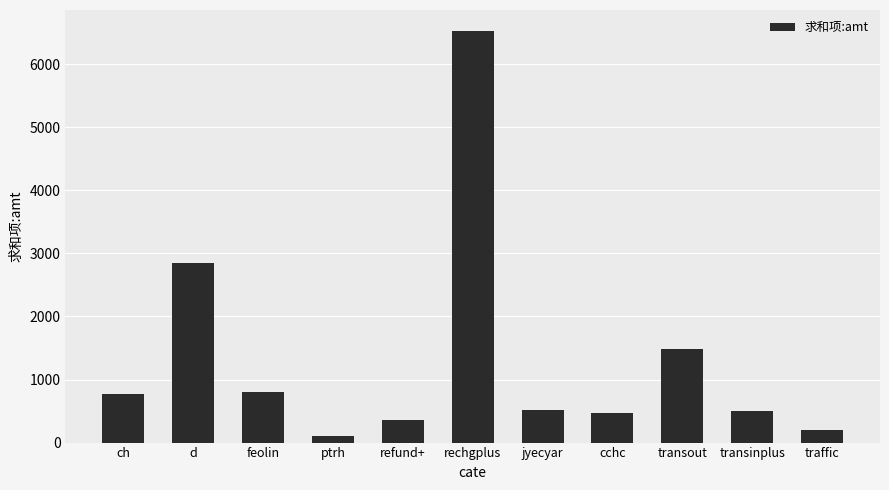

What is the value of the 4th bar from the left?

100